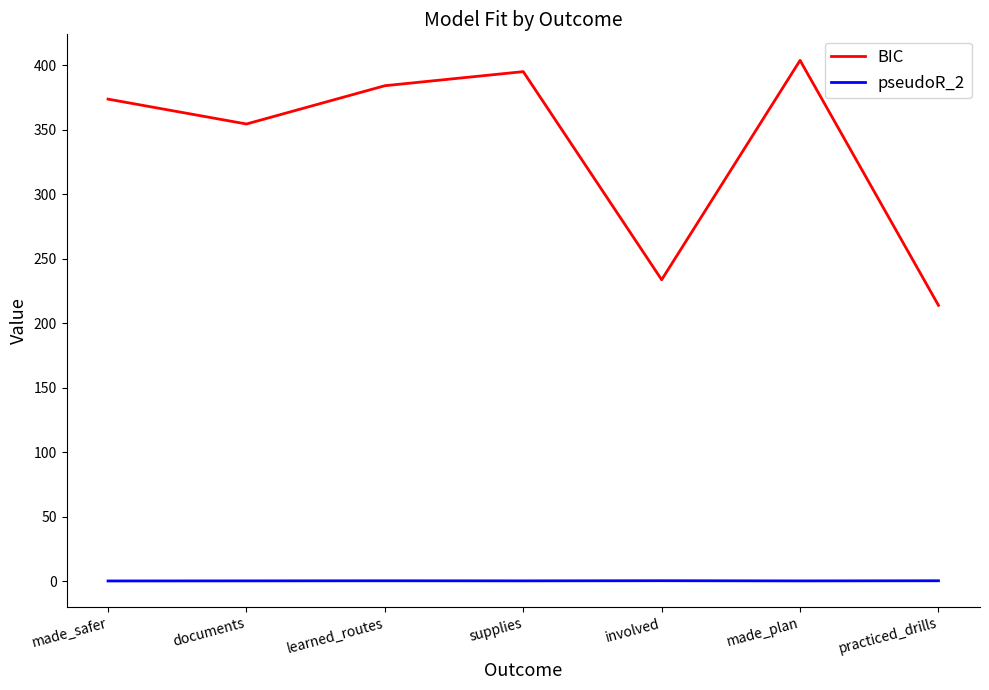

Is it true that pseudoR_2 equals 0.3 at practiced_drills?

True